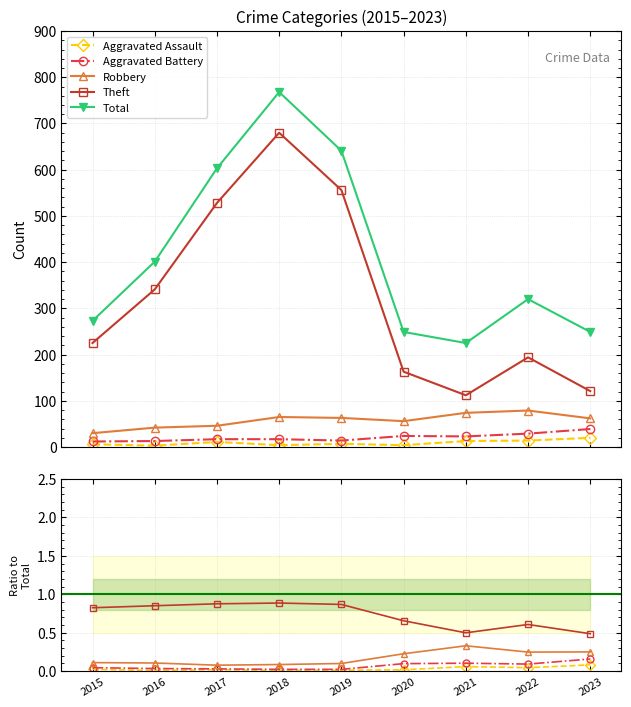

What is the greatest value displayed?

768.0